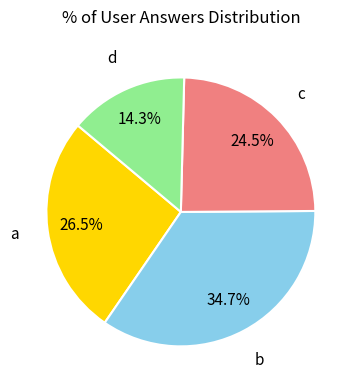

How many segments does this pie chart have?

4